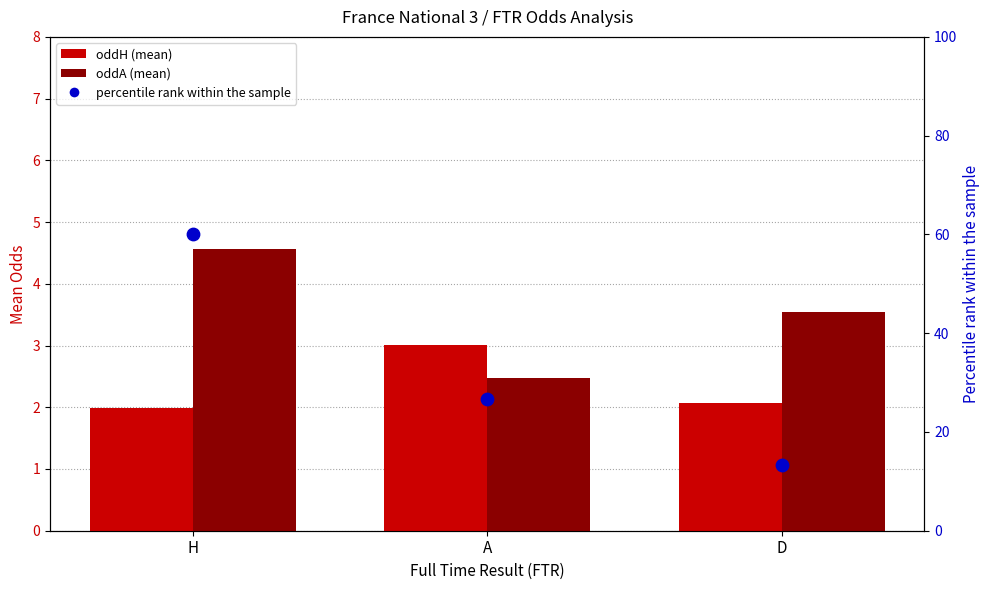

Which series contains the lowest Y value?

oddH (mean)